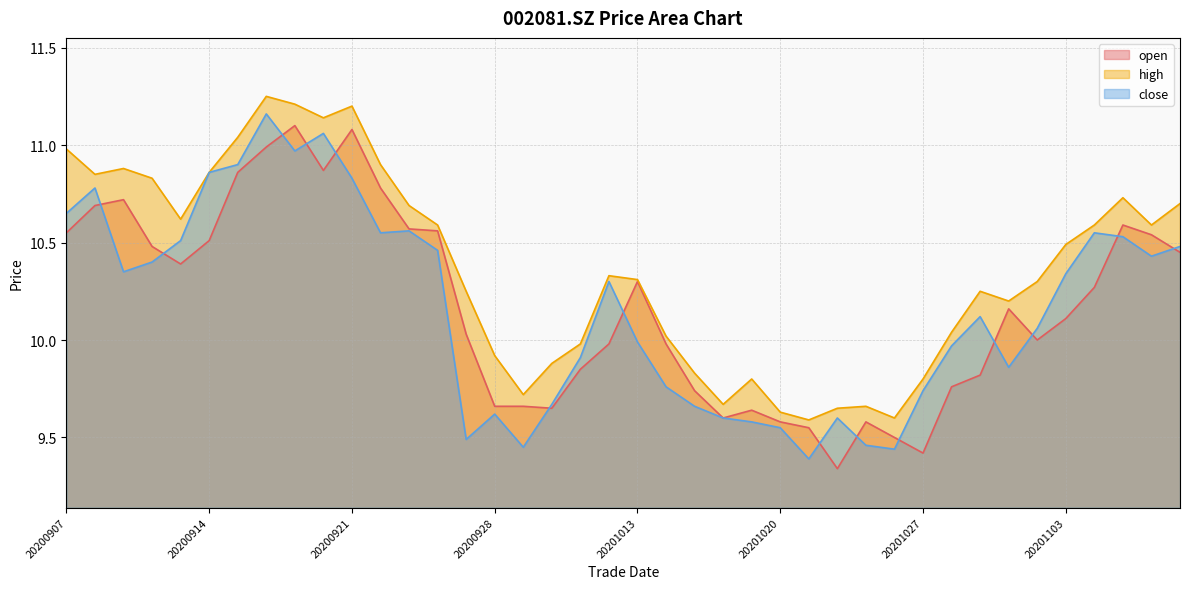

Which series changed the most between 20201028 and 20201106?

open